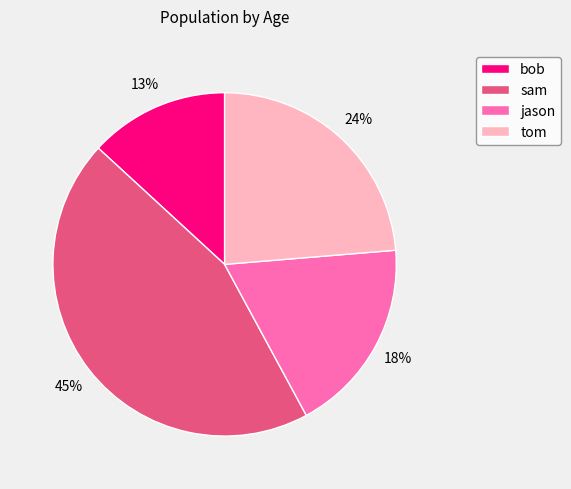

How many segments does this pie chart have?

4